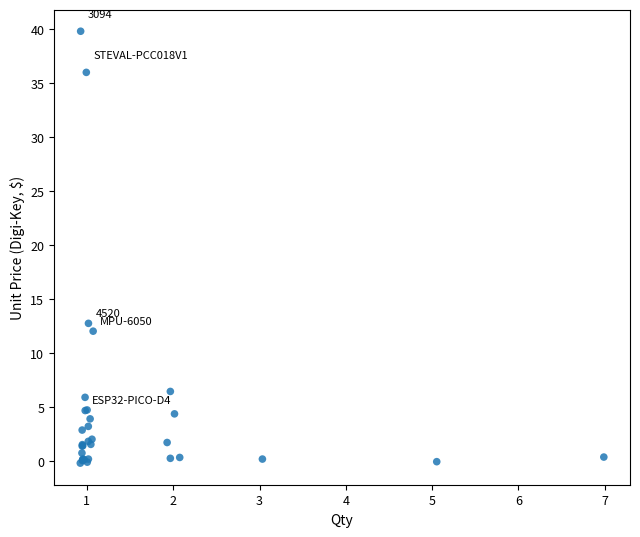

What Y value in the scatter plot is closest to 19?

12.8